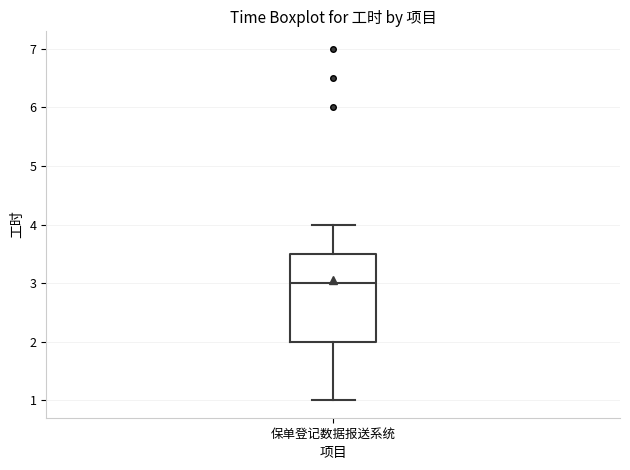

Transcribe this box plot: give where the median line is, the range the box spans, and where the two whiskers end, as read against the y-axis. The values are not printed on the chart, so give them approximately, as read against the axis.

median 3.0, box 2.0 to 3.5, whiskers 1.0 to 4.0